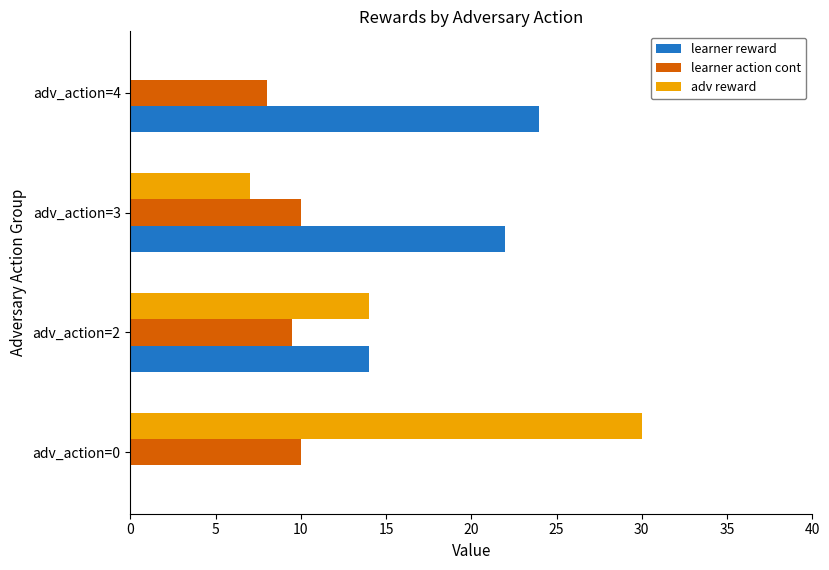

What is the sum of the learner reward values at adv_action=4 and adv_action=0?

24.0